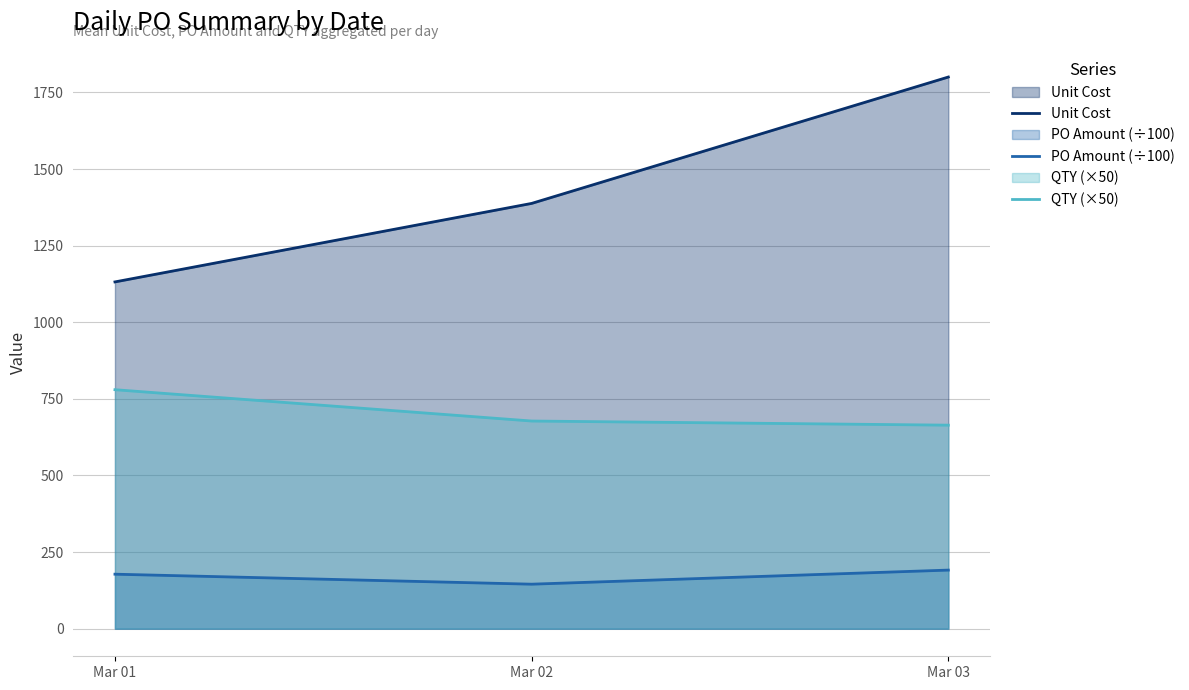

At which label does QTY (×50) first exceed 677?

Mar 01